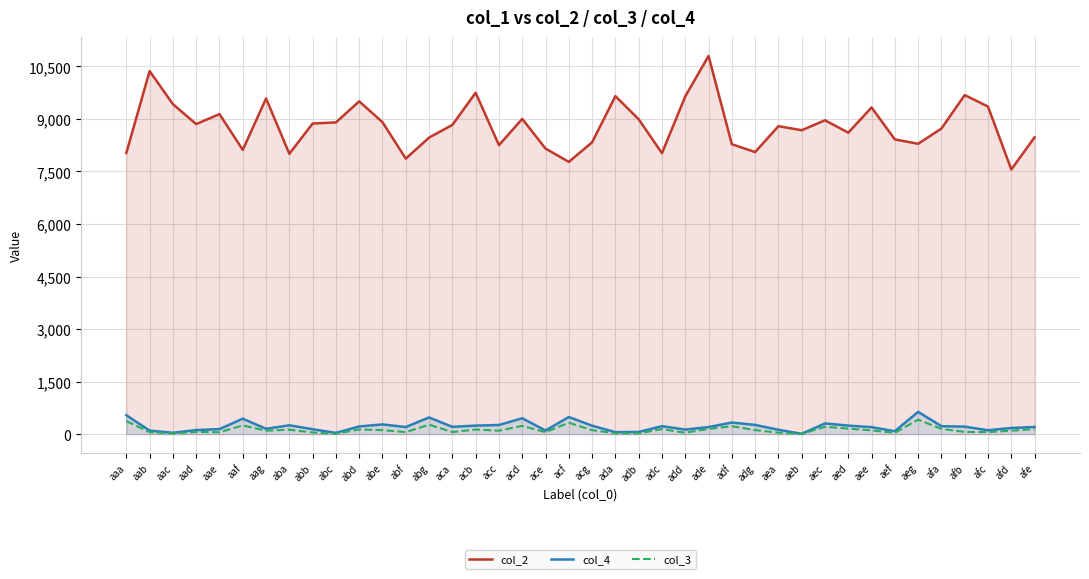

What position from the right is acg?

20